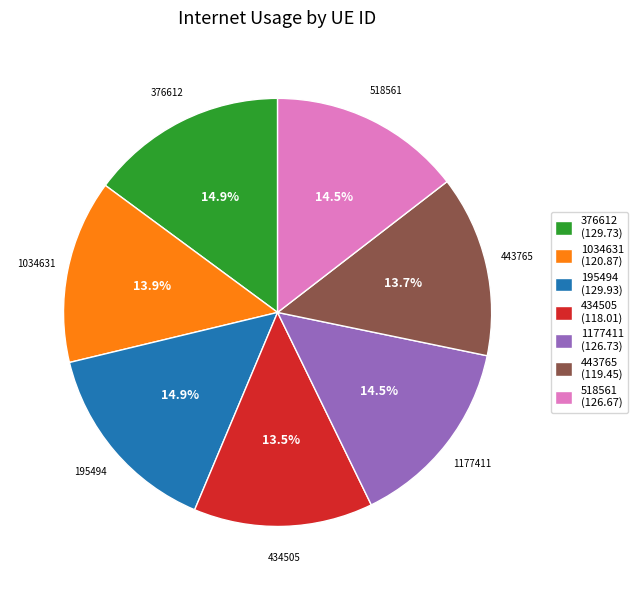

What is the ratio of the value at 1034631 (120.87) to the value at 434505 (118.01)?

1.0